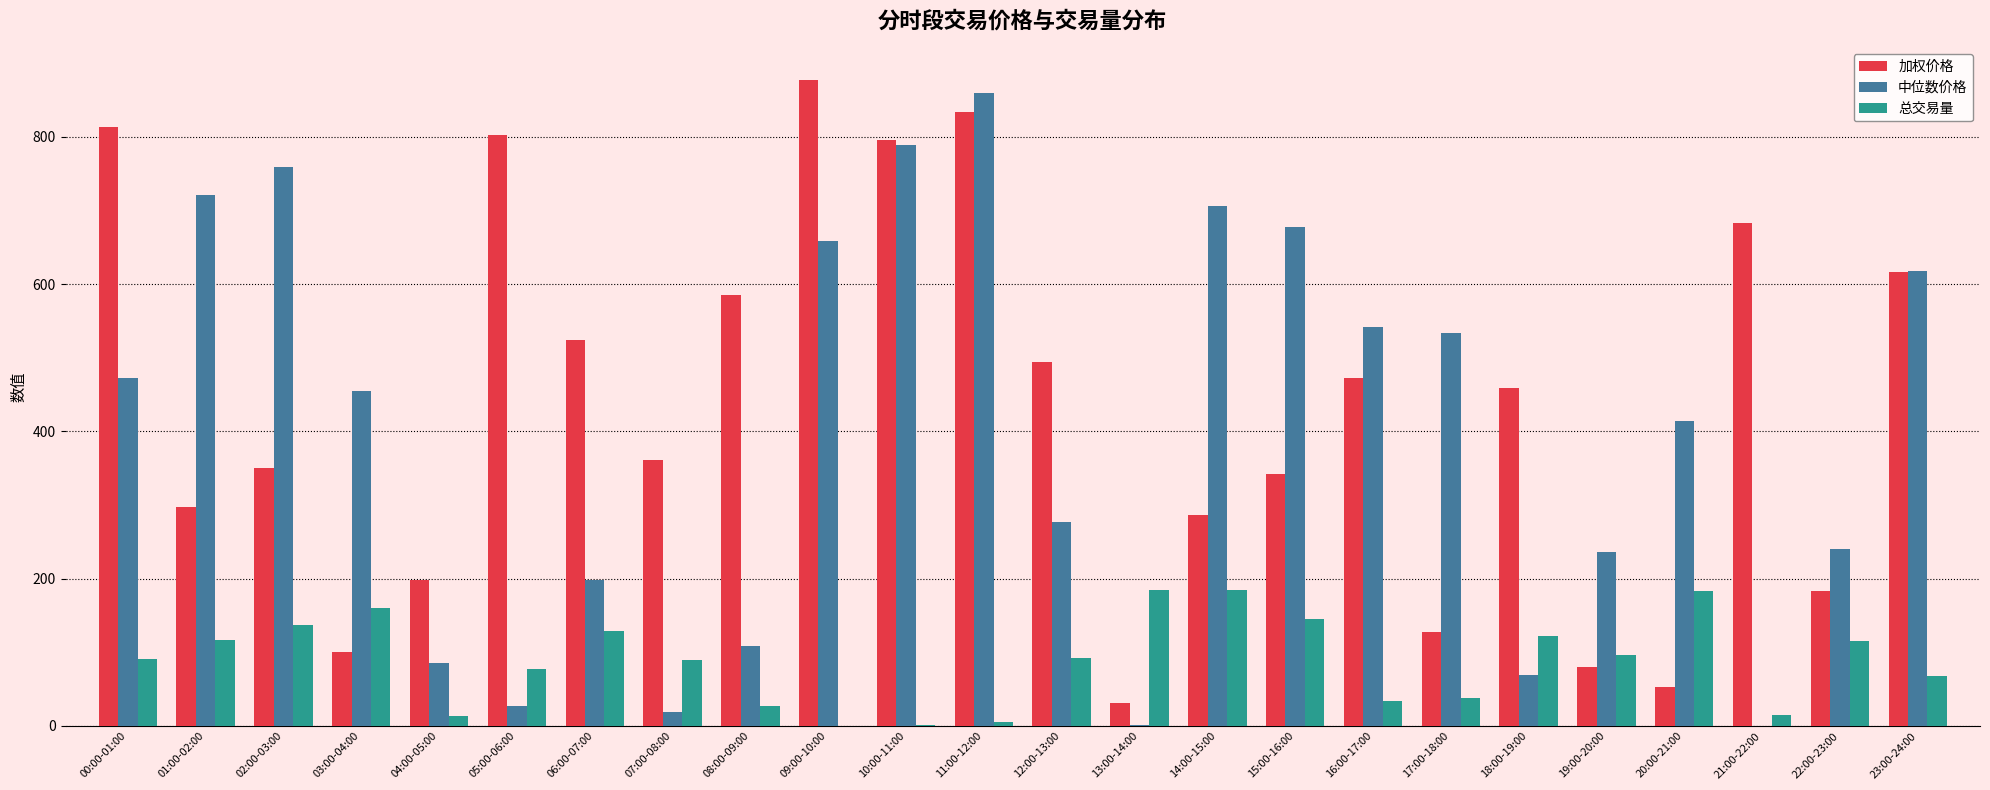

How many distinct data groups are displayed?

3